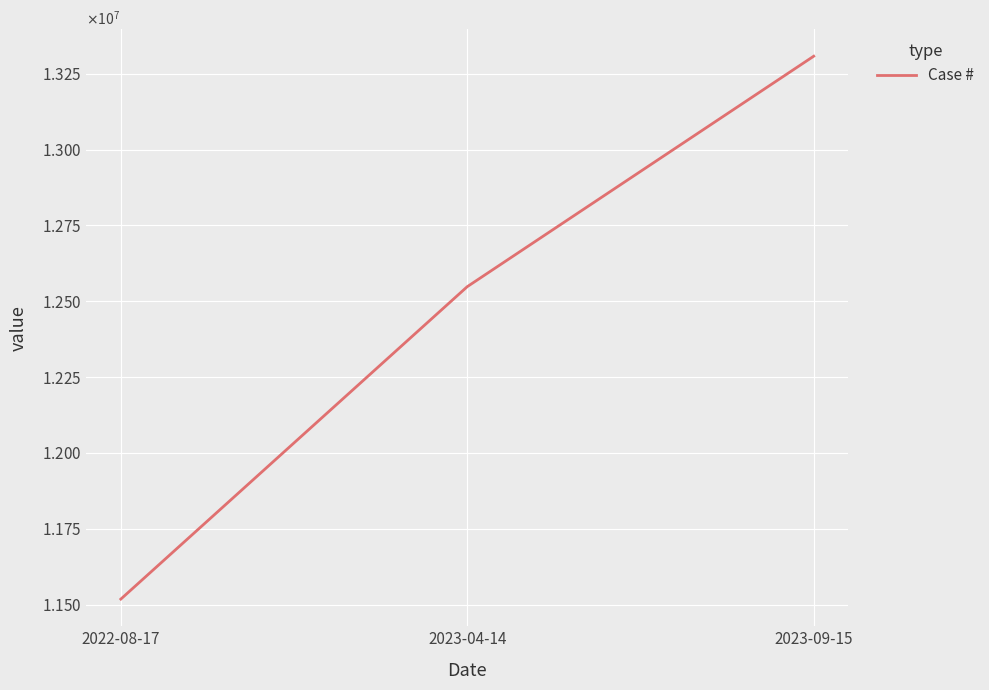

What is the label of the 3rd point from the right?

2022-08-17